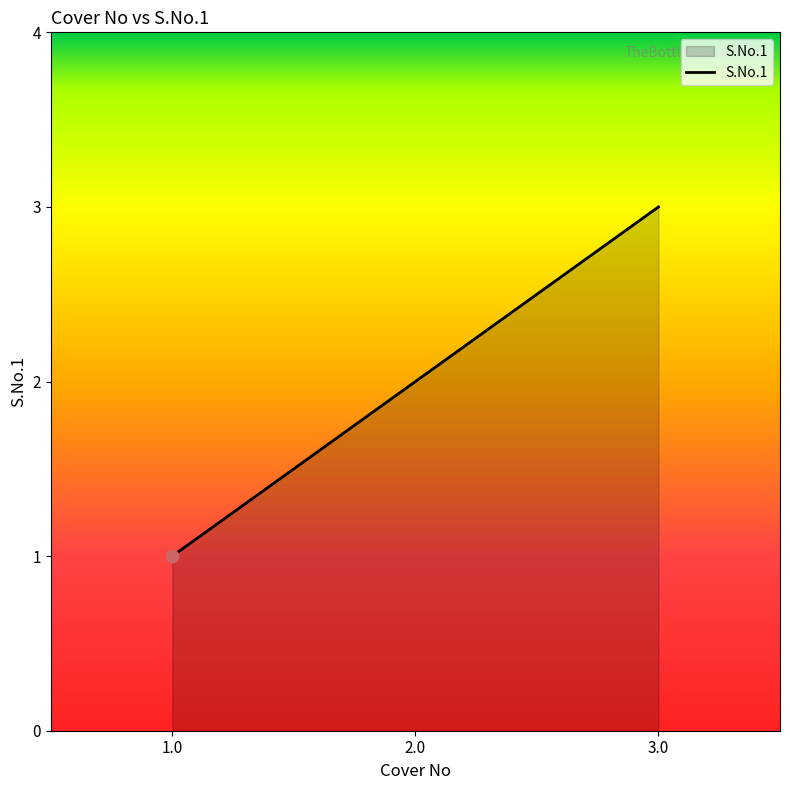

What is the change in value from 1.0 to 2.0?

+1